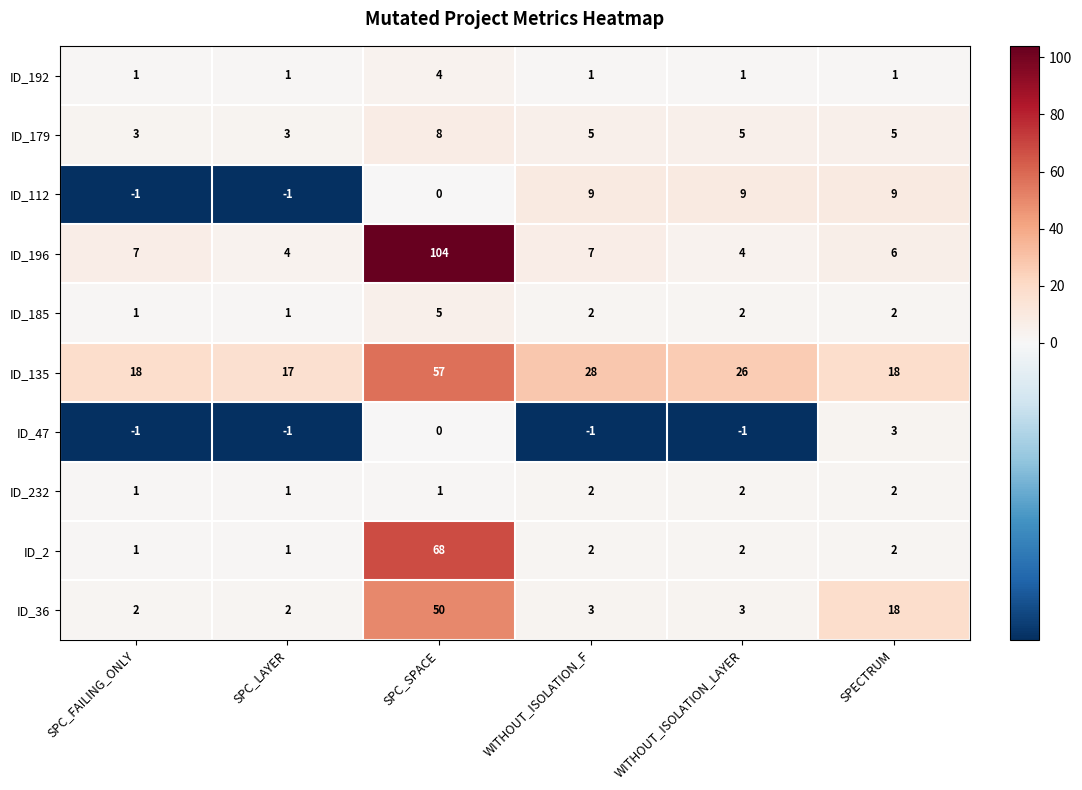

Which series has the widest spread of values?

ID_196